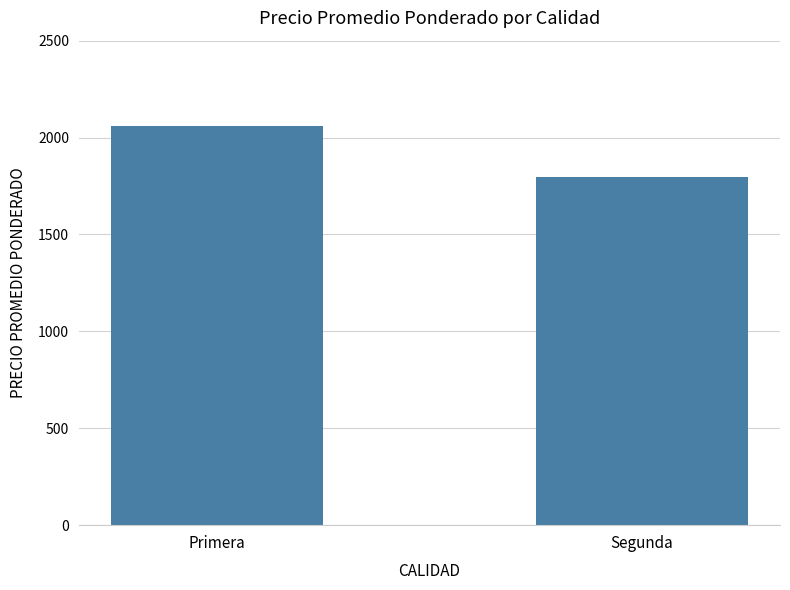

What is the value of the 2nd bar from the left?

1798.0